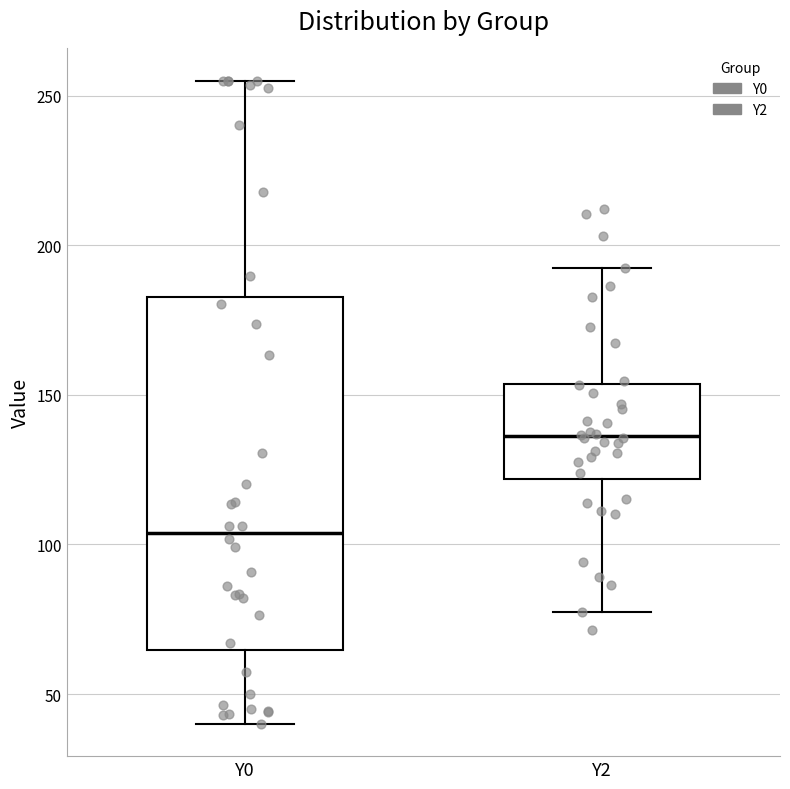

Reading left to right, transcribe this box plot: for each box, give where its median line is, the range the box spans, and where its two whiskers end, as read against the y-axis. The values are not printed on the chart, so give them approximately, as read against the axis.

Y0: median 105, box 65 to 185, whiskers 40 to 255
Y2: median 135, box 120 to 155, whiskers 80 to 190